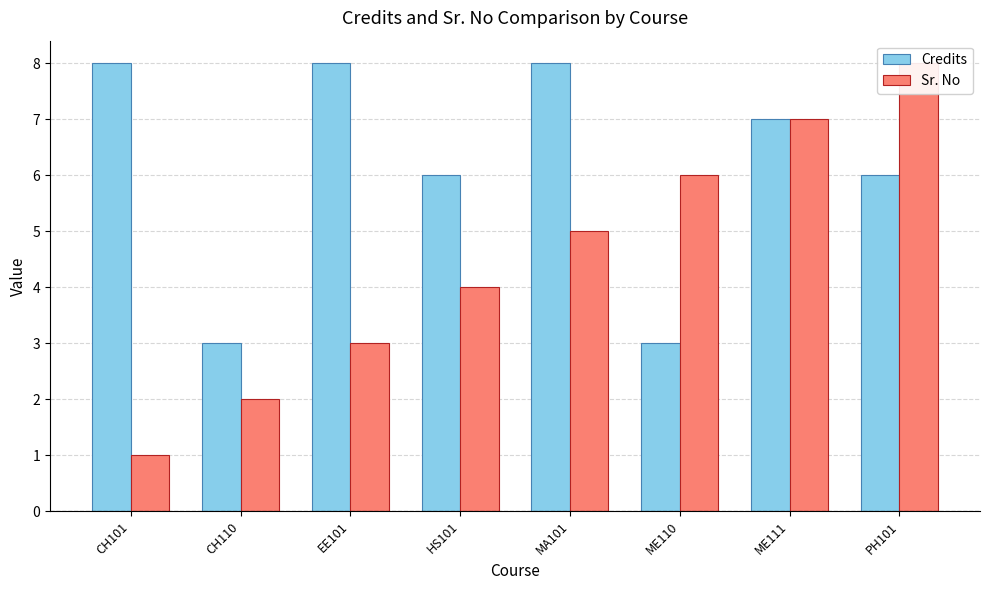

What is the difference between the second highest and minimum values in the Credits series?

5